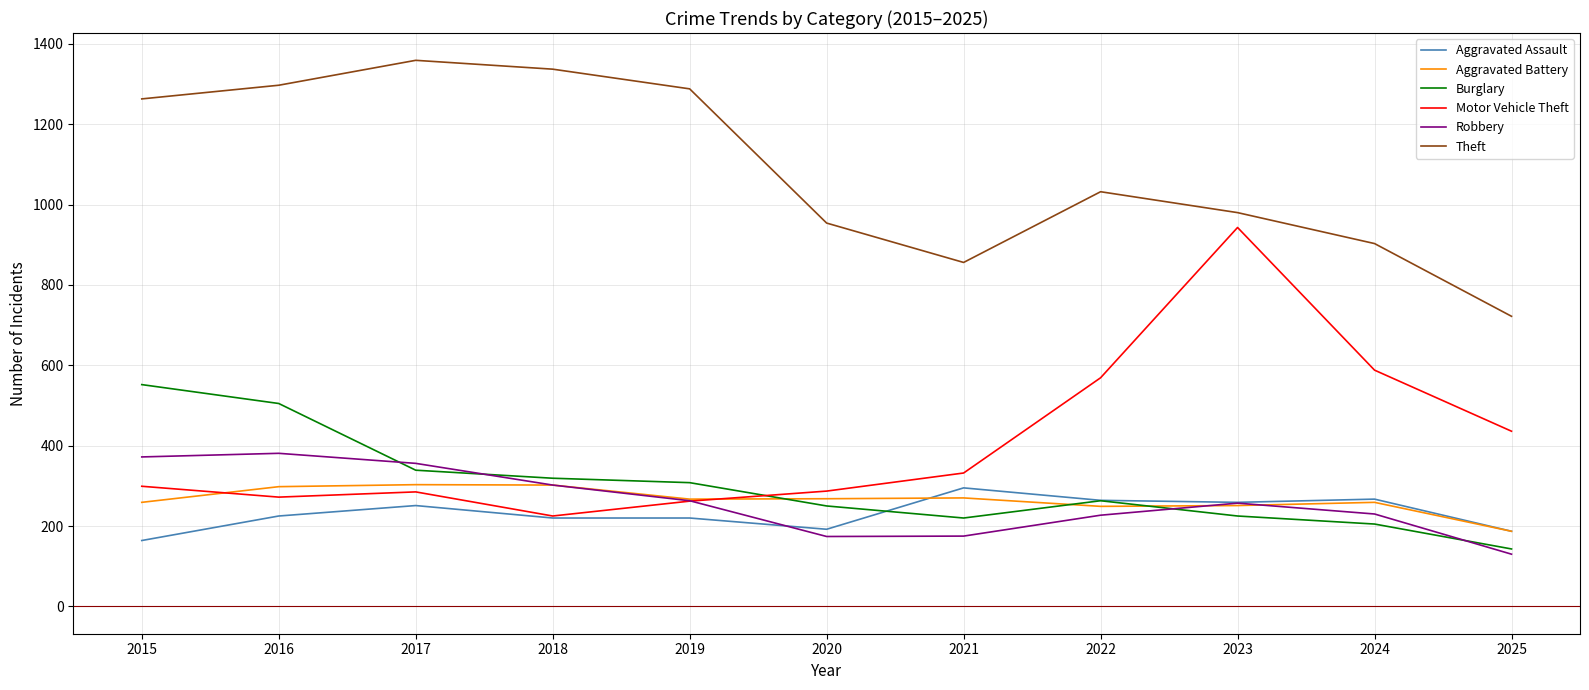

What is the difference between the Aggravated Assault values at 2022 and 2021?

31